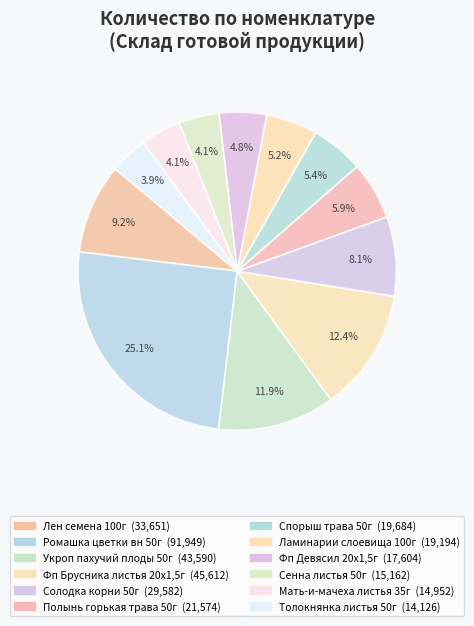

To the nearest percent, what is the average slice percentage?

8%